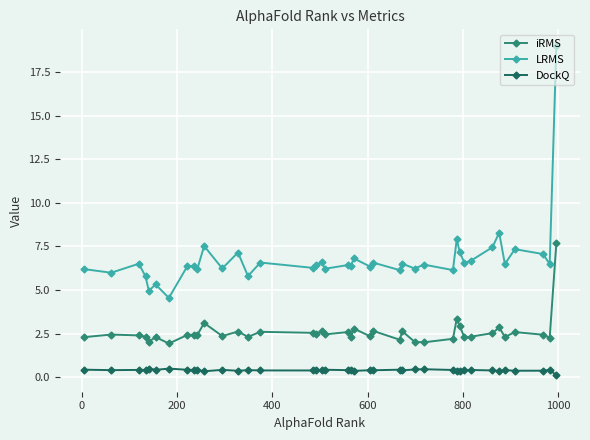

List the series in order of their overall mean, highest first.

LRMS, iRMS, DockQ